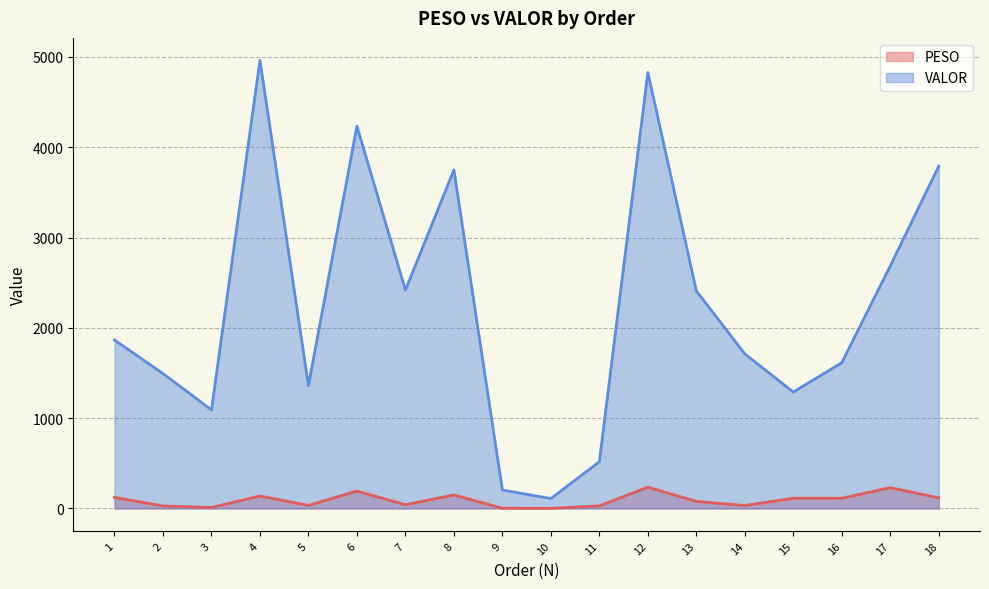

The PESO series shows 9.4 at 5. True or false?

False